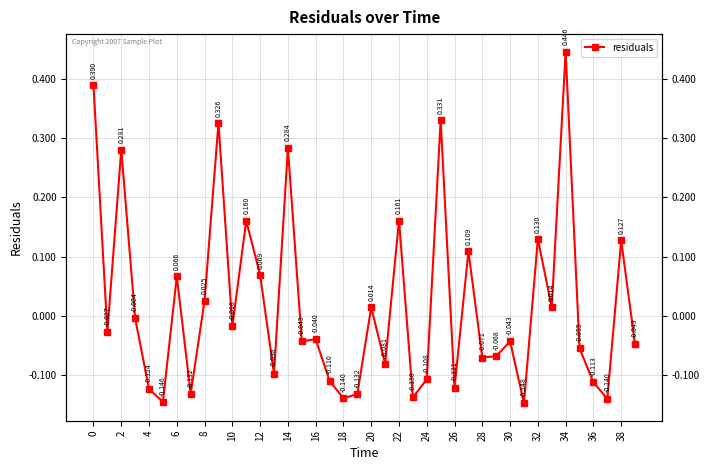

True or false: there are more than 1 points higher than both neighbors.

True